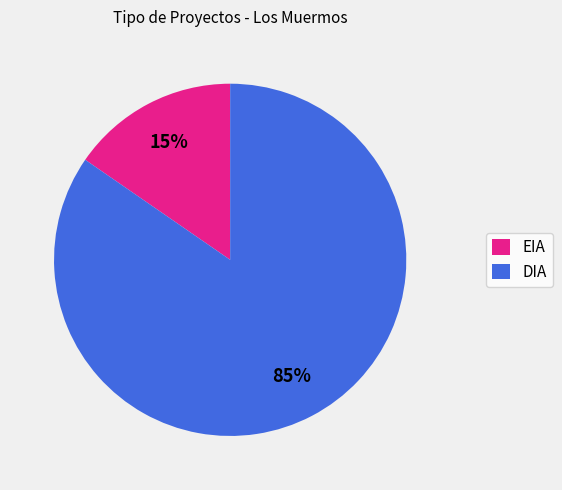

How many slices are in this pie chart?

2